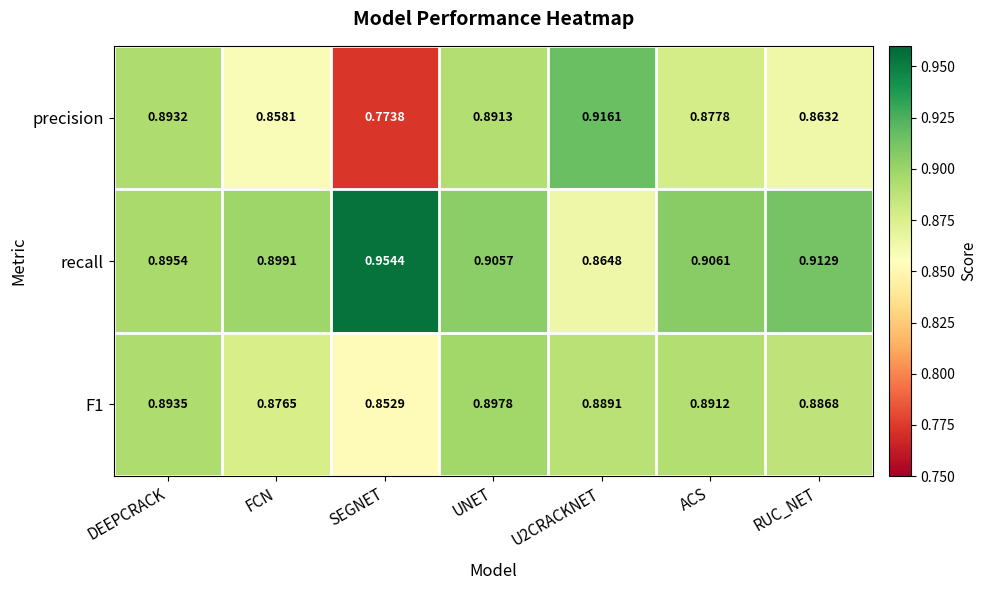

Where is F1 nearest to the value 0?

SEGNET